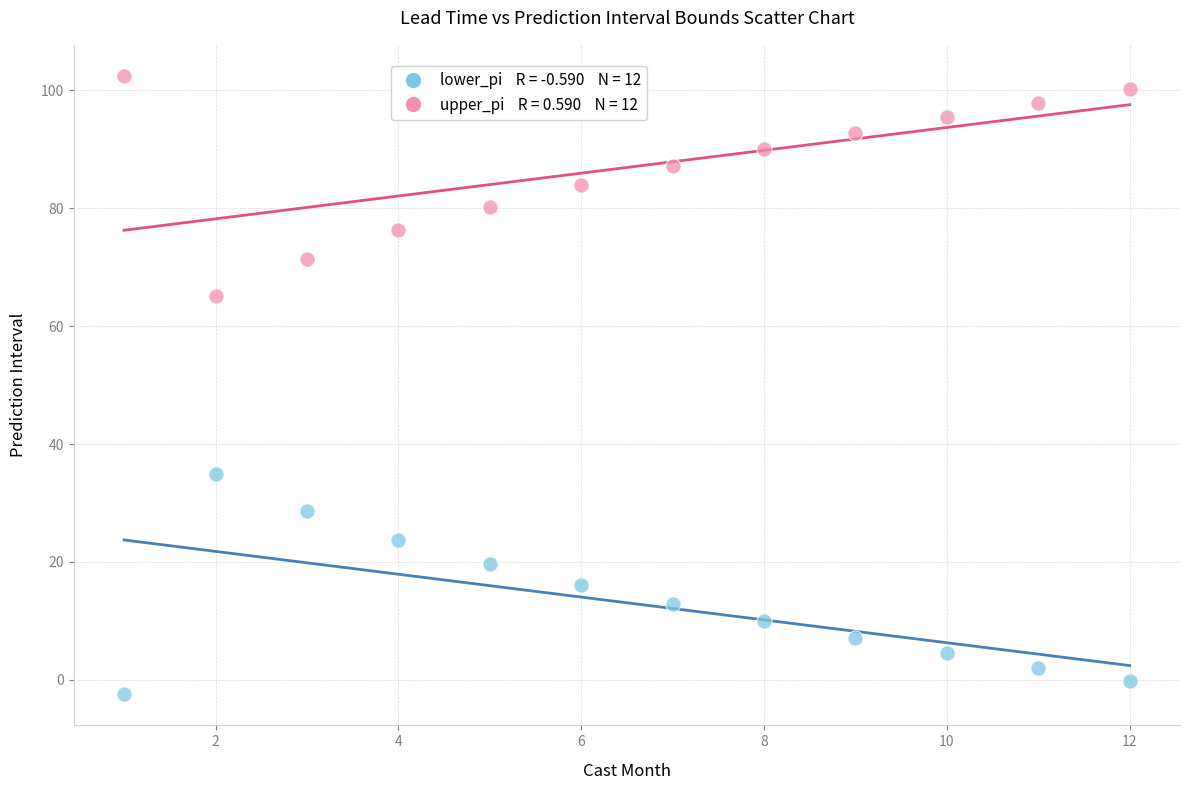

Across all data points, what is the range of X values (max minus min)?

11.0